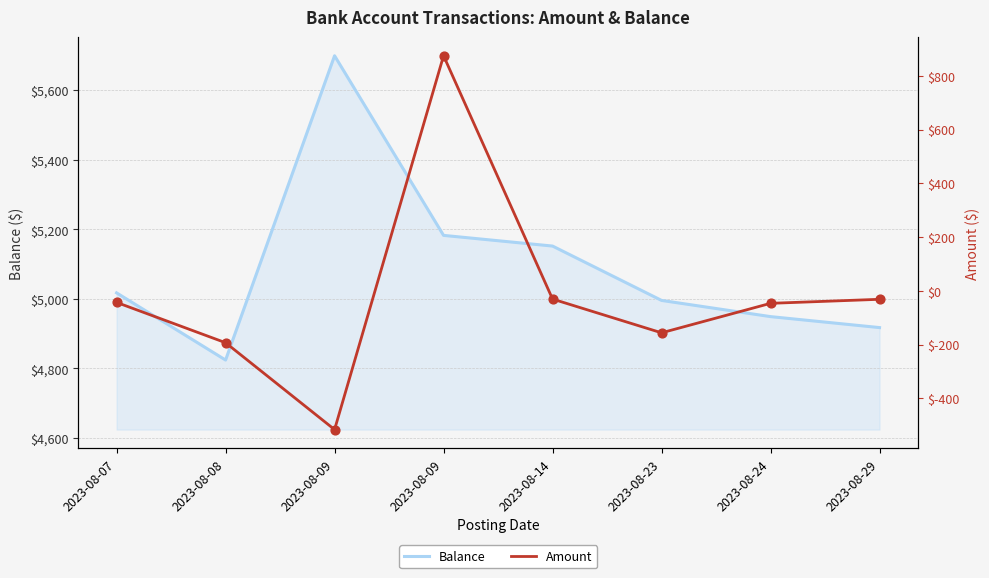

Is the value of Balance at 2023-08-07 greater than the value of Amount at 2023-08-07?

Yes